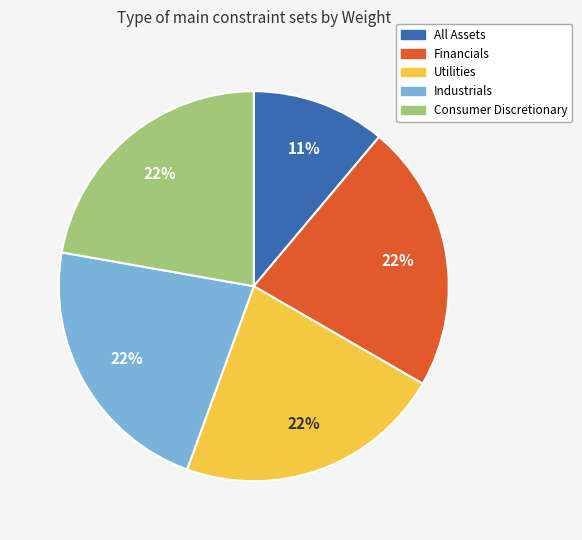

To the nearest percent, what is the difference between the largest and smallest slice percentages?

11%